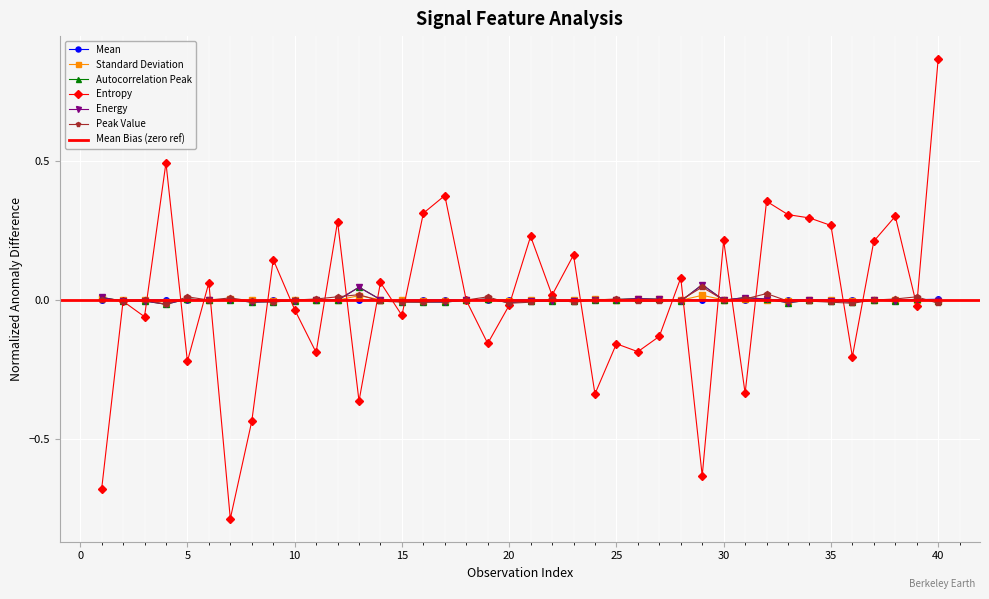

Does the chart display data point markers on the line(s)?

Yes